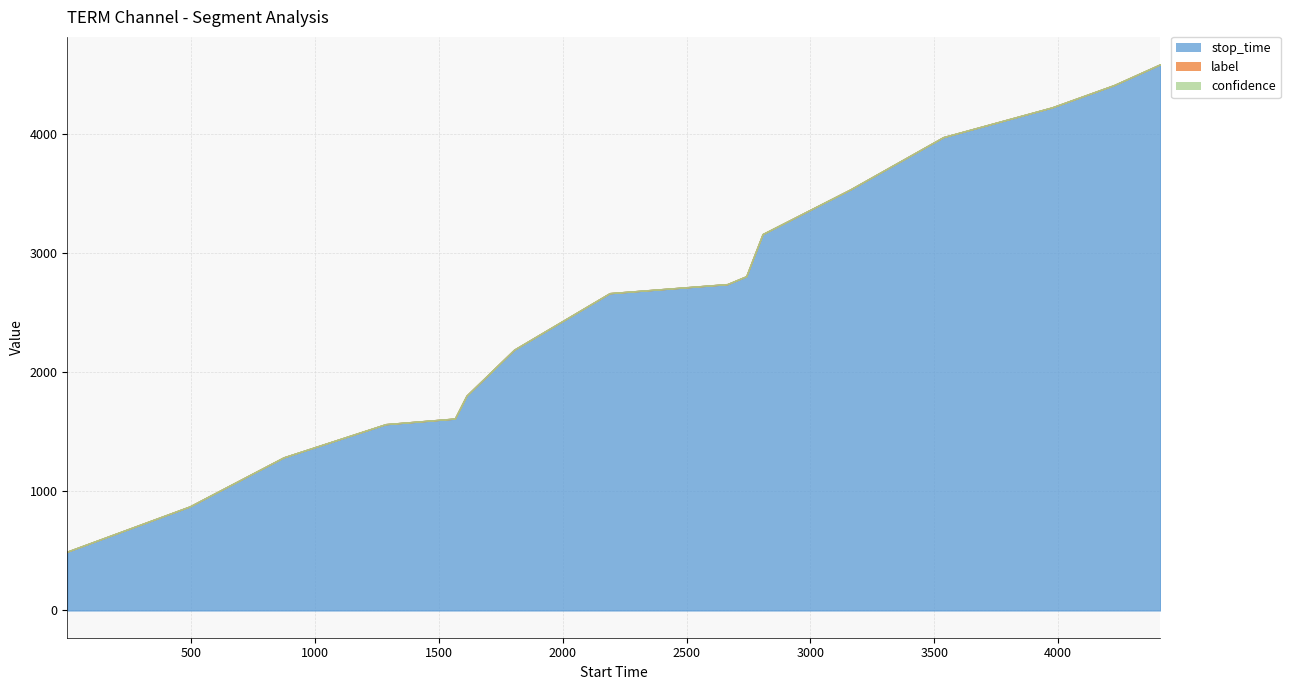

What is the value of the confidence point at the 9th from the left?

0.6